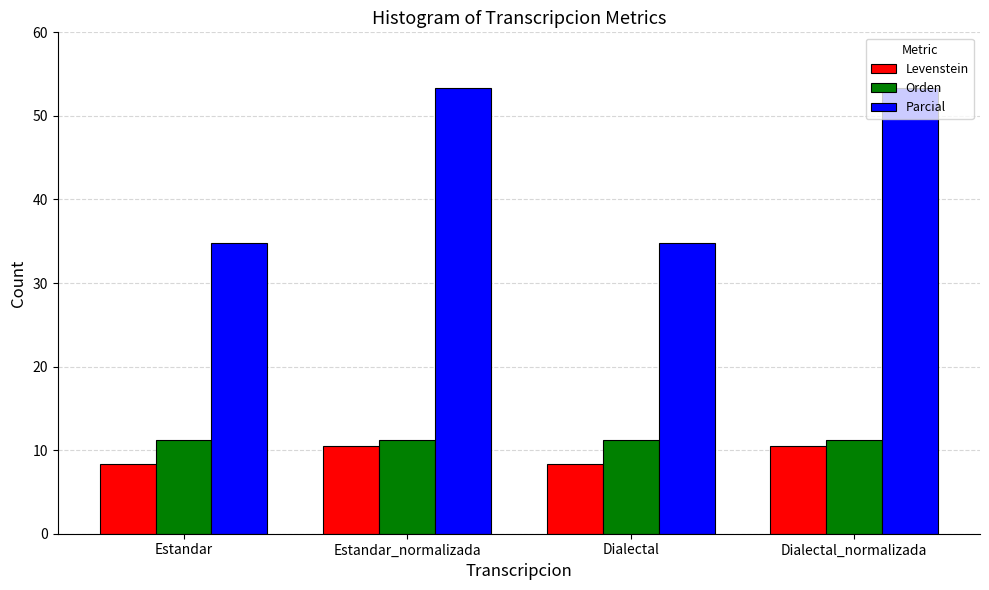

Reading left to right, list all the values displayed in this chart.

Levenstein: Estandar=8.3	Estandar_normalizada=10.5	Dialectal=8.3	Dialectal_normalizada=10.5
Orden: Estandar=11.2	Estandar_normalizada=11.2	Dialectal=11.2	Dialectal_normalizada=11.2
Parcial: Estandar=34.8	Estandar_normalizada=53.3	Dialectal=34.8	Dialectal_normalizada=53.3